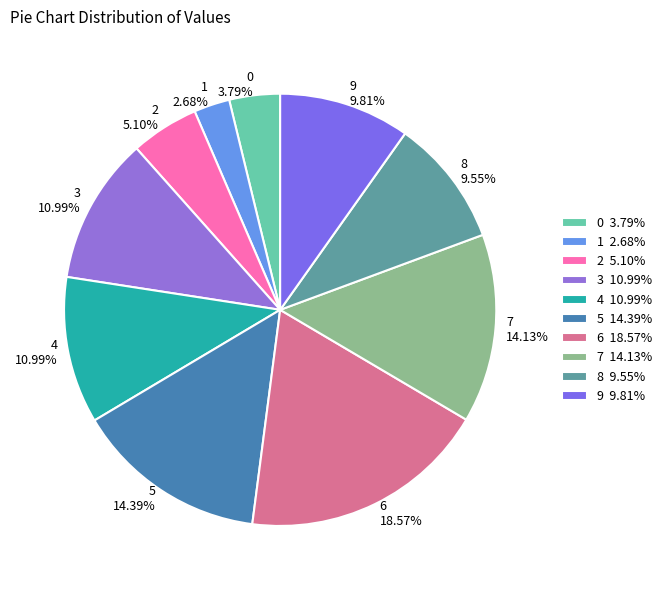

The 6 slice represents 19% of the pie. True or false?

True